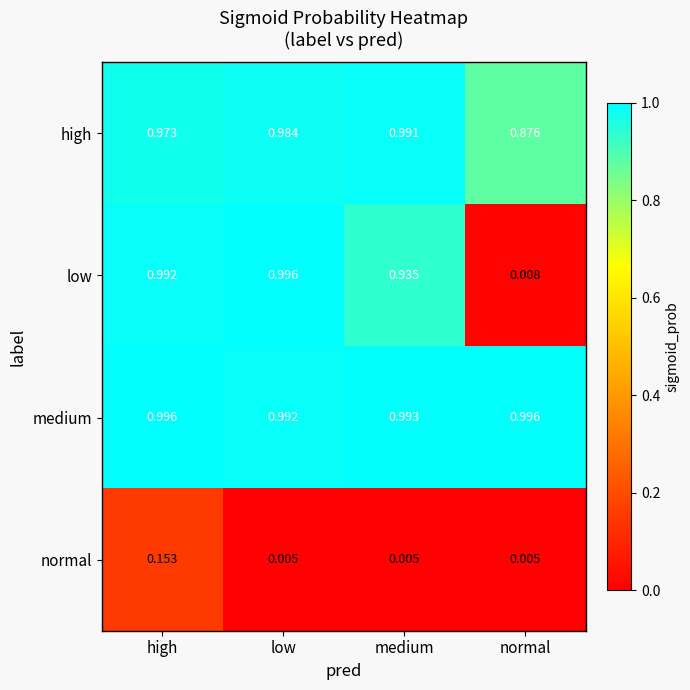

Which series changed the most between high and normal?

low